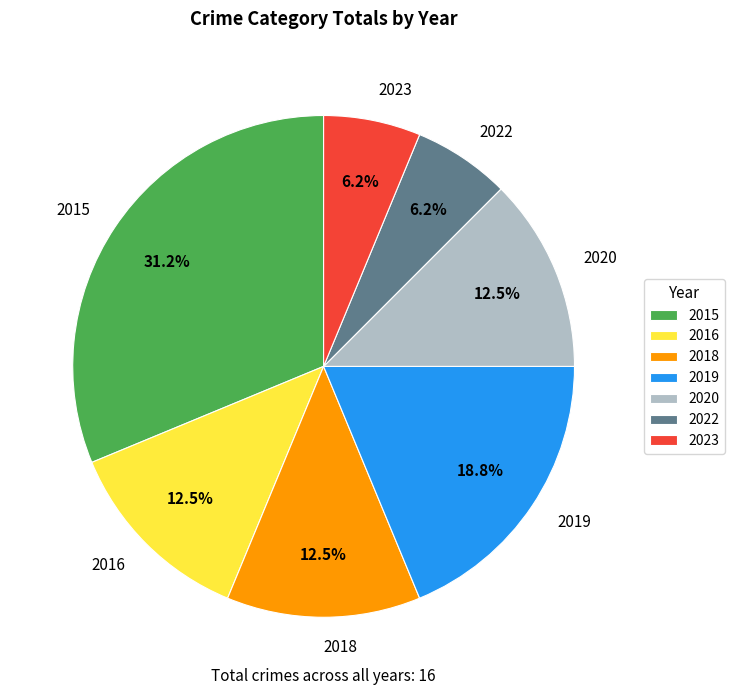

To the nearest percent, what is the difference between the 2022 and 2015 slice percentages?

25%